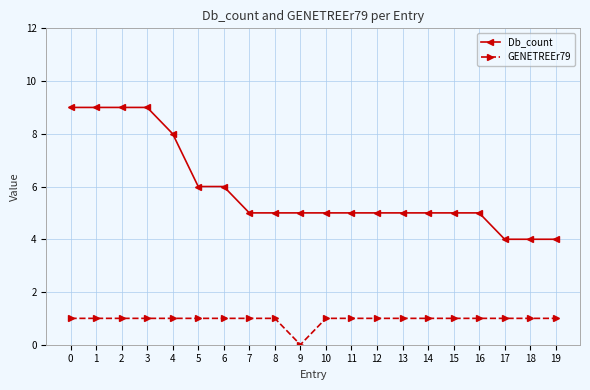

Reading right to left, list all the values displayed in this chart.

Db_count: 4	4	4	5	5	5	5	5	5	5	5	5	5	6	6	8	9	9	9	9
GENETREEr79: 1	1	1	1	1	1	1	1	1	1	0	1	1	1	1	1	1	1	1	1